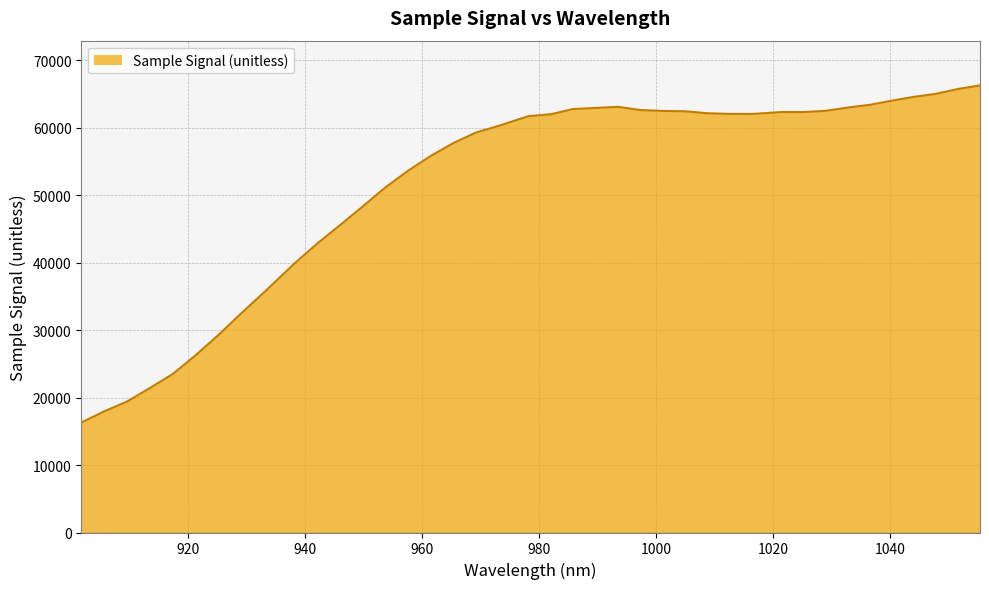

What is the difference between the maximum and minimum values?

49964